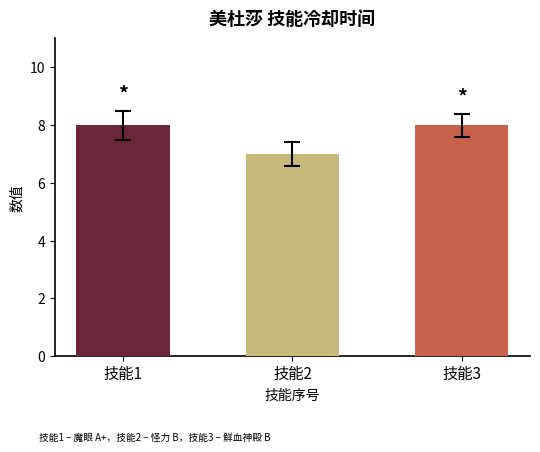

How many values are below 8?

1